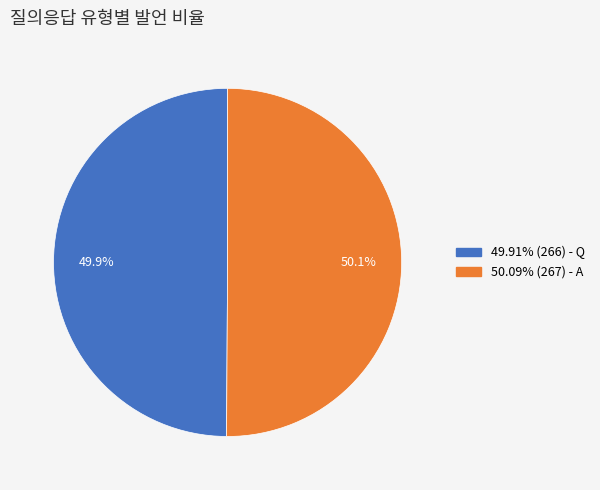

Does any single category account for the majority?

Yes